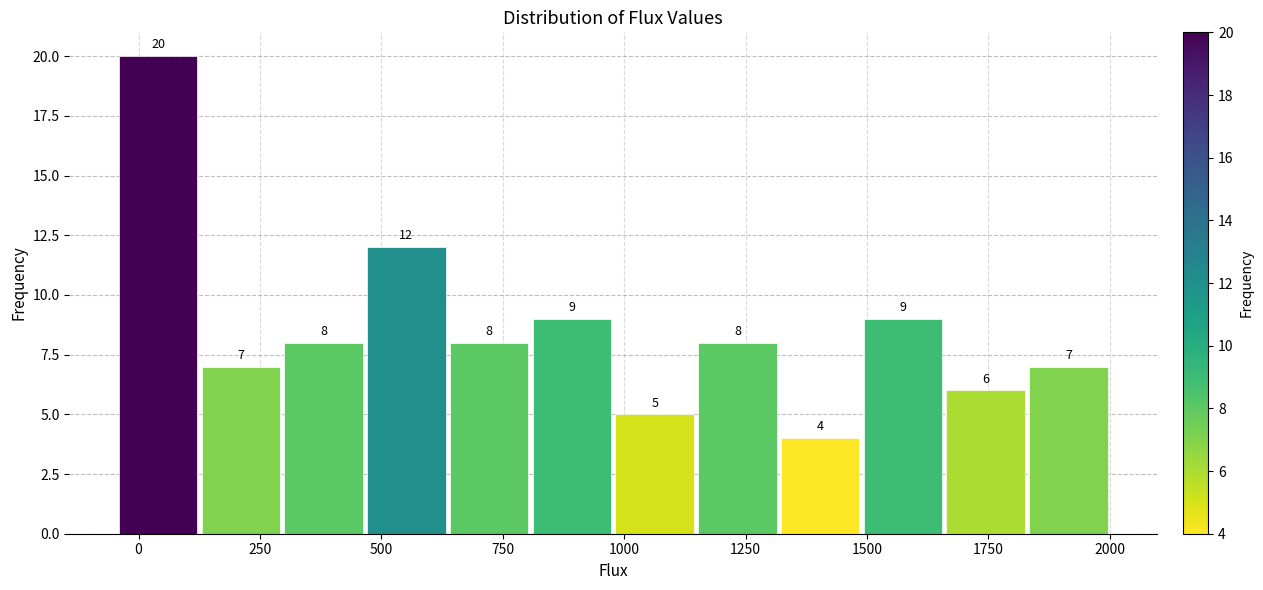

Read against the x-axis, roughly where is the centre of the tallest bar?

50